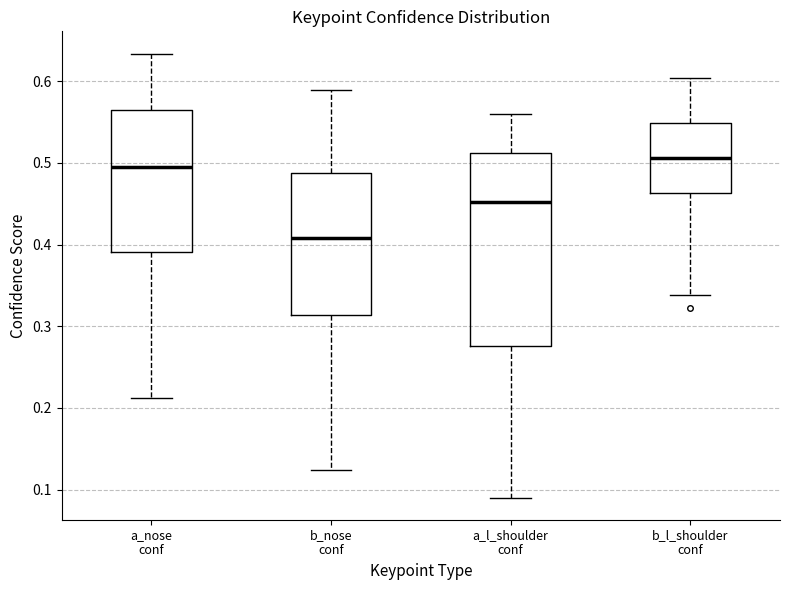

Reading left to right, transcribe this box plot: for each box, give where its median line is, the range the box spans, and where its two whiskers end, as read against the y-axis. The values are not printed on the chart, so give them approximately, as read against the axis.

a_nose conf: median 0.50, box 0.39 to 0.57, whiskers 0.21 to 0.63
b_nose conf: median 0.41, box 0.31 to 0.49, whiskers 0.12 to 0.59
a_l_shoulder conf: median 0.45, box 0.28 to 0.51, whiskers 0.09 to 0.56
b_l_shoulder conf: median 0.51, box 0.46 to 0.55, whiskers 0.34 to 0.60